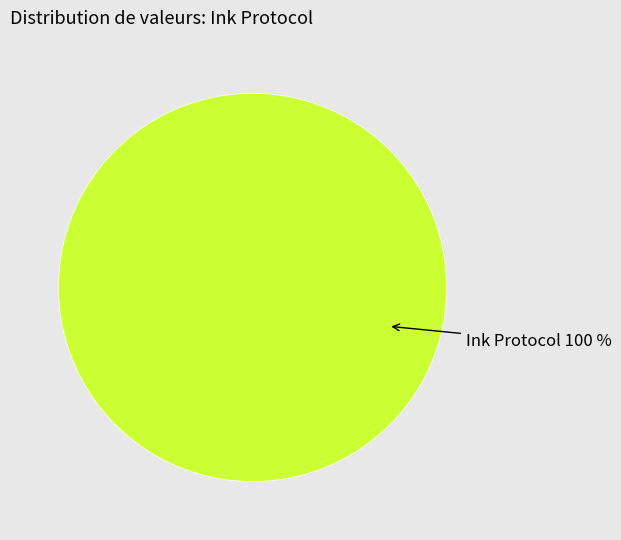

Count the number of slices in the pie.

1